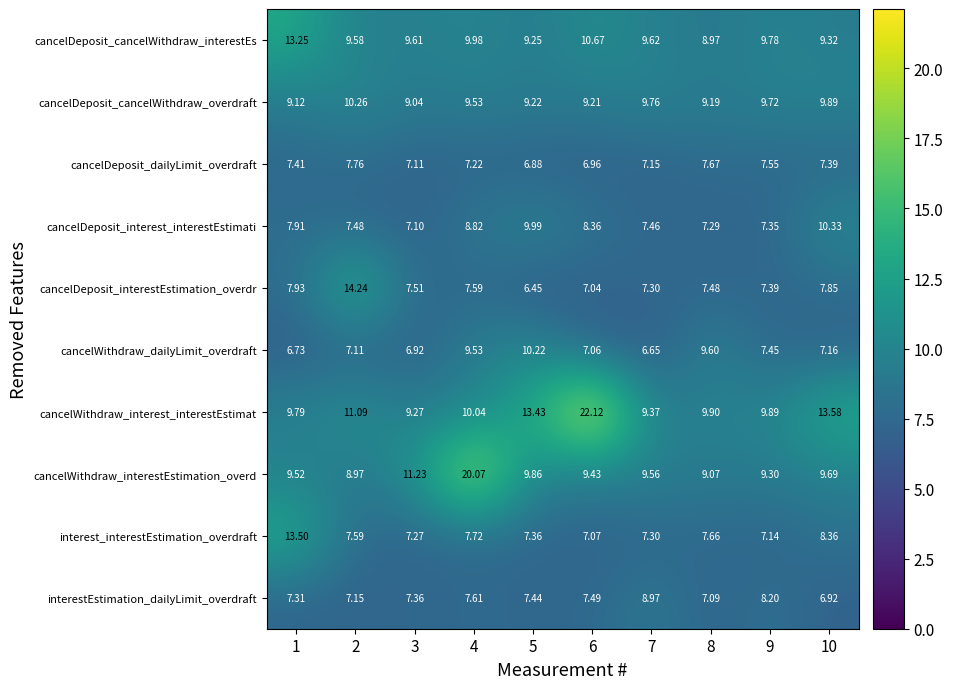

Which series has the widest spread of values?

cancelWithdraw_interest_interestEstimat